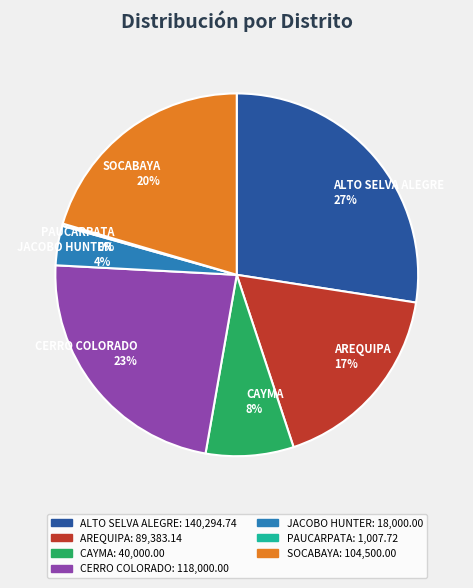

Does CERRO COLORADO 23% account for over 50% of the chart?

No